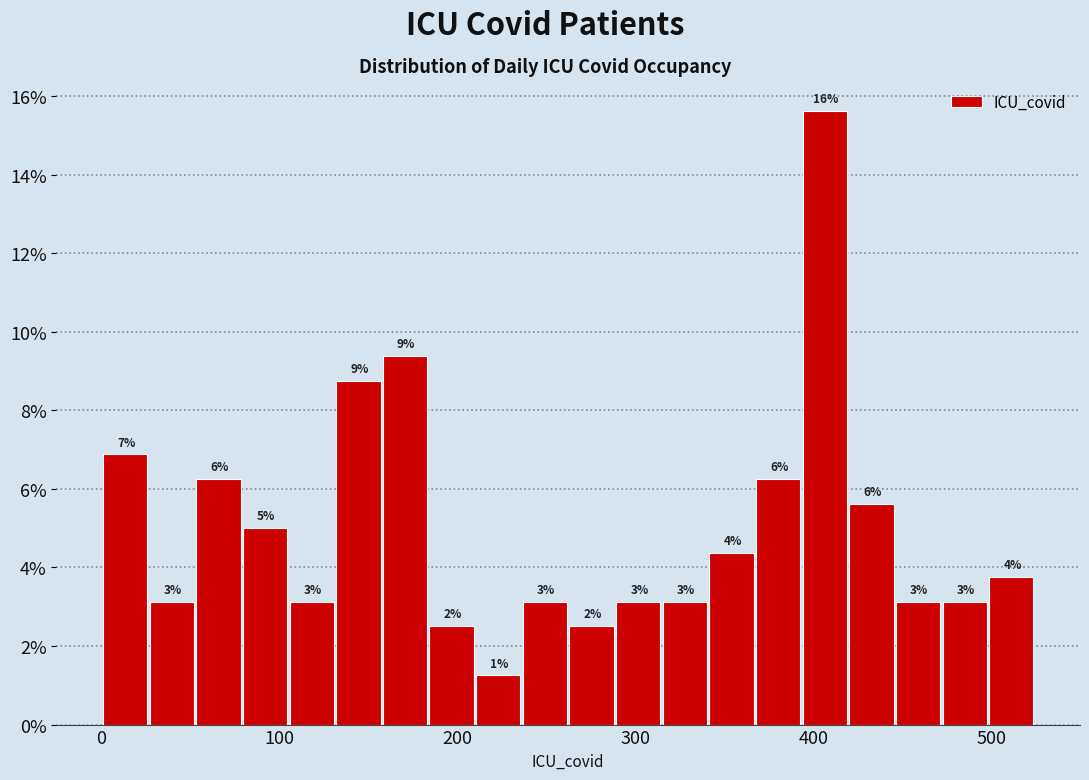

Read against the x-axis, roughly where is the centre of the tallest bar?

410